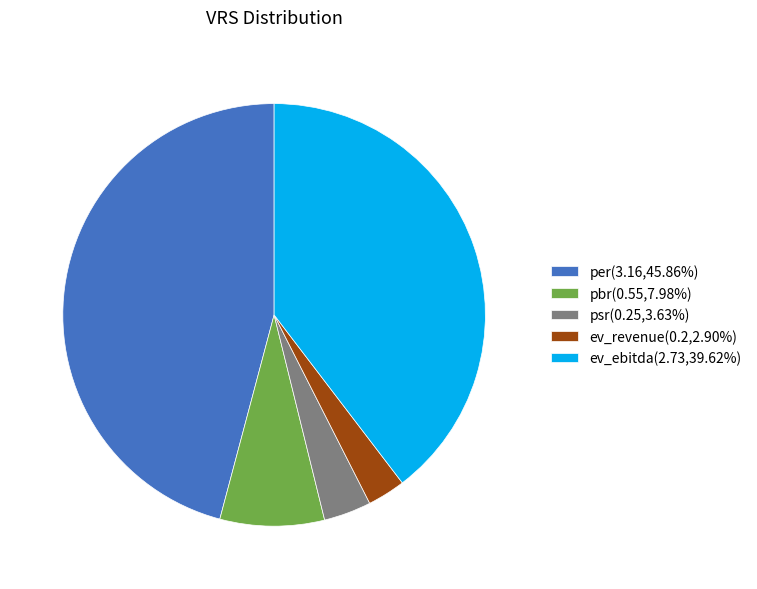

Does psr represent more than half of the total?

No